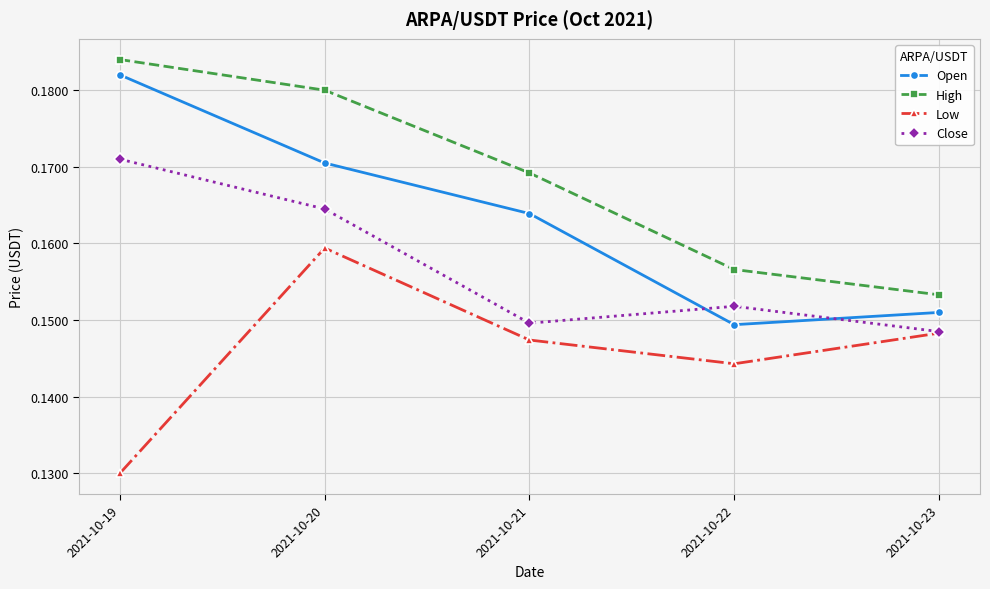

What are all the series names shown in the legend?

Open, High, Low, Close